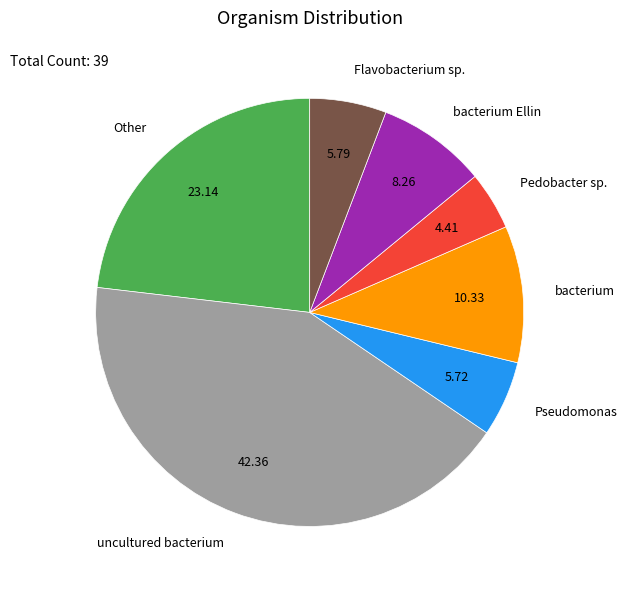

Which slice is the smallest?

Pedobacter sp.